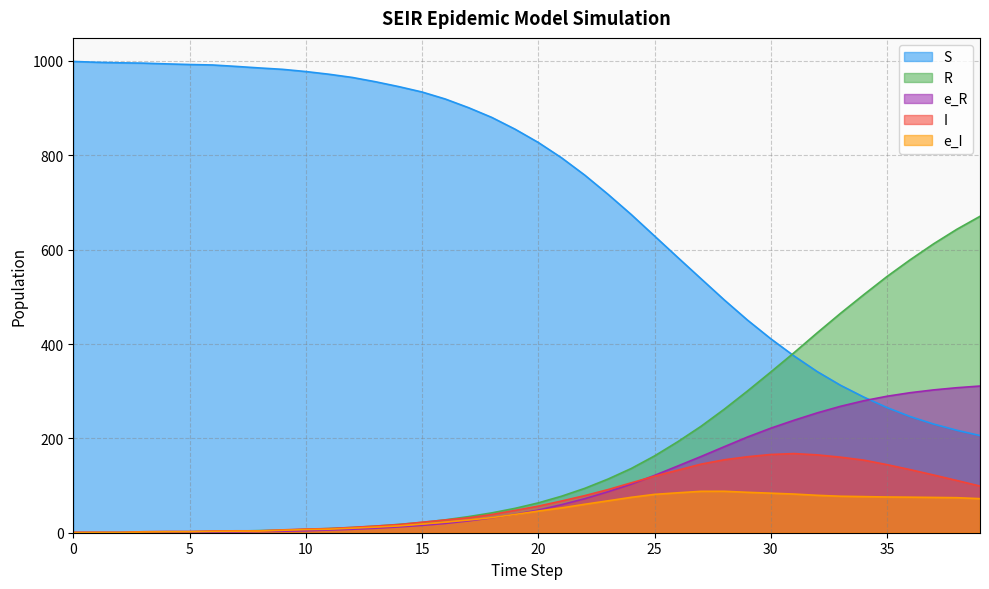

True or false: I and S cross at least once.

False